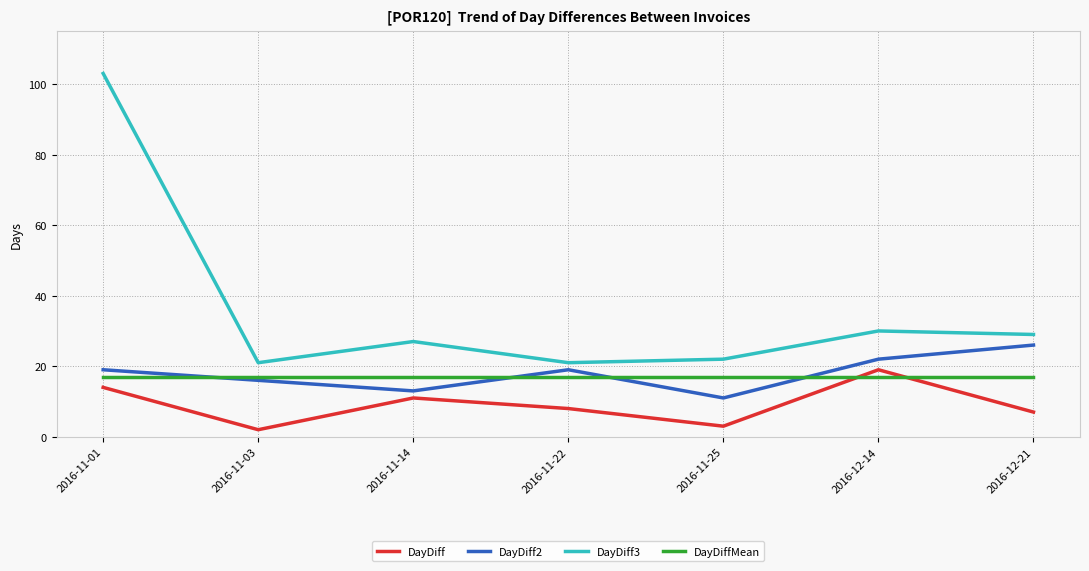

True or false: DayDiff2 and DayDiff intersect in this chart.

False